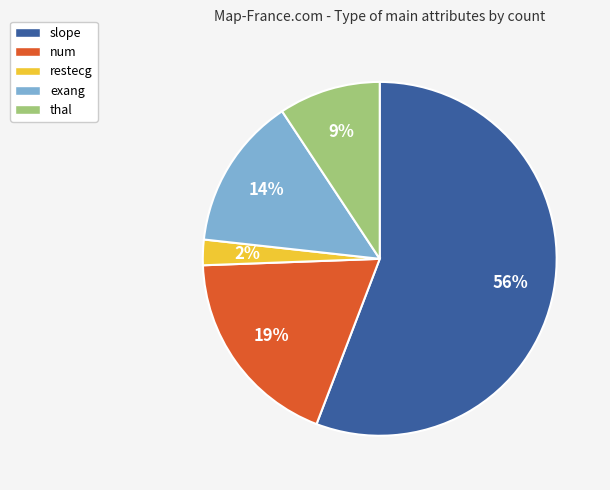

Do exang and slope together represent more than half of the pie?

Yes